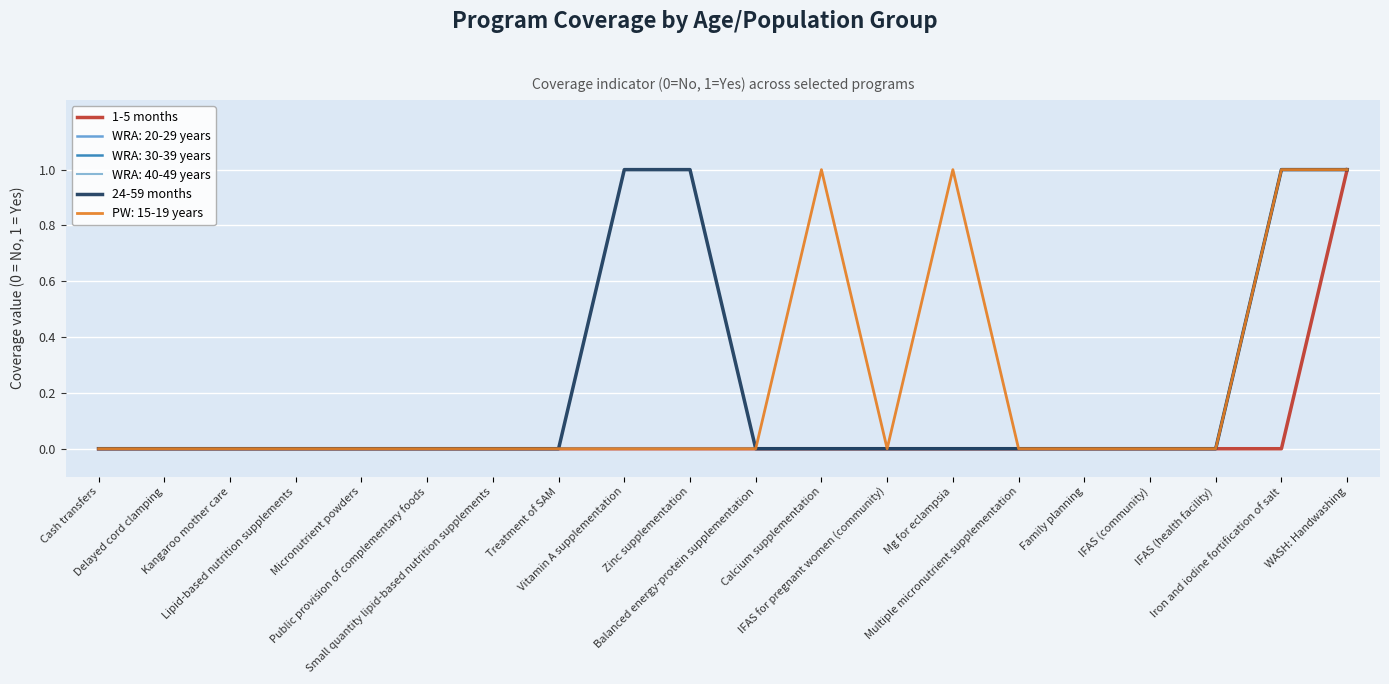

What is the difference between the second highest and minimum values in the 24-59 months series?

1